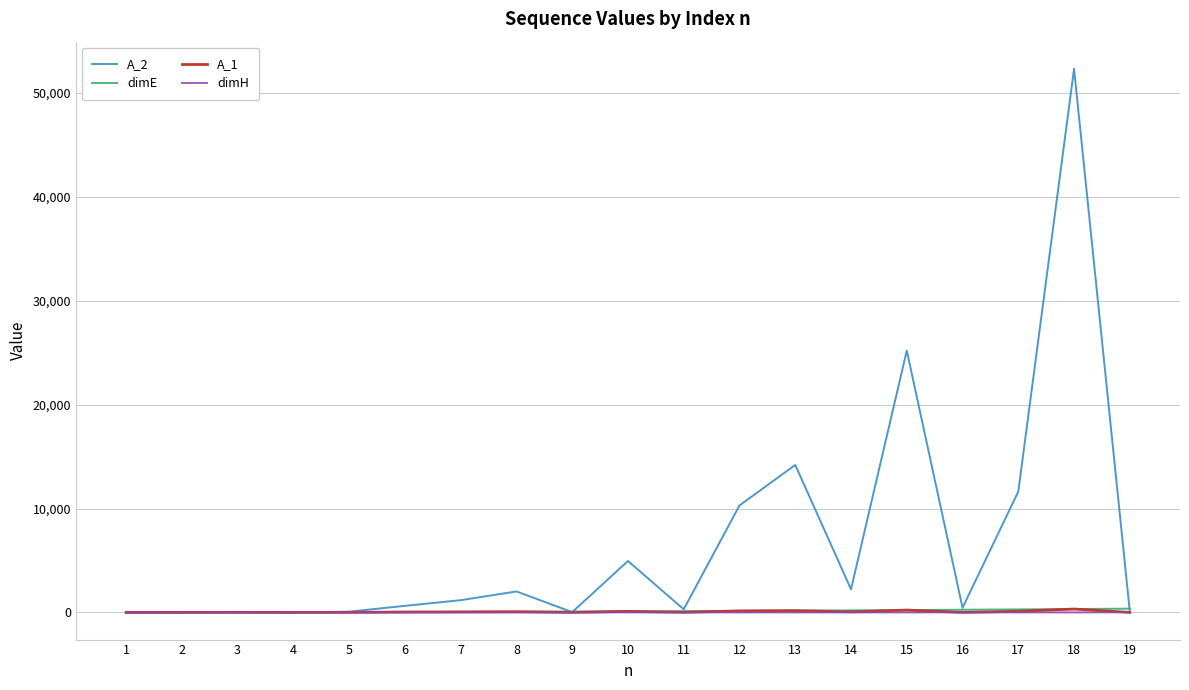

True or false: dimH has more than 0 points higher than both neighbors.

True